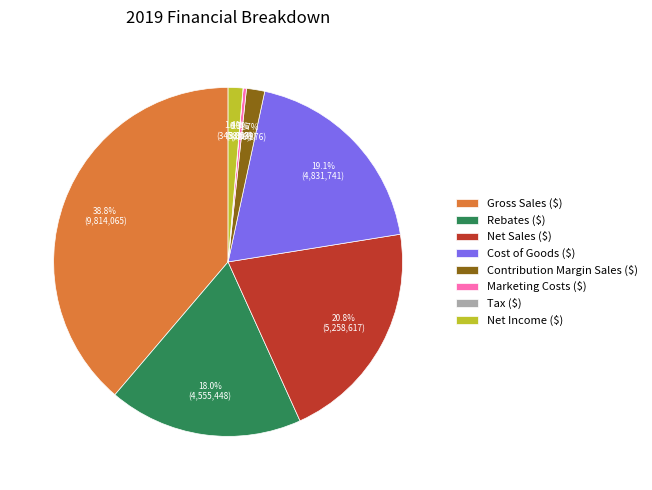

To the nearest percent, what portion does Cost of Goods ($) represent?

19%